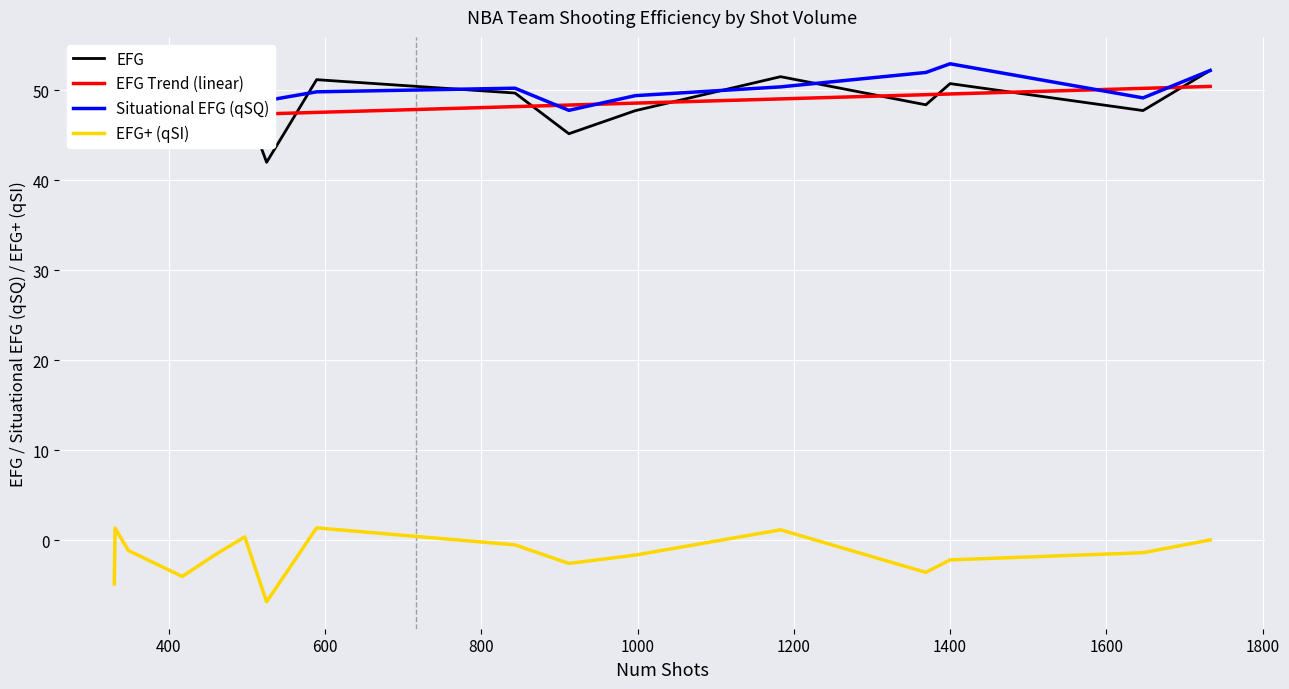

How many data points does each series have?

16